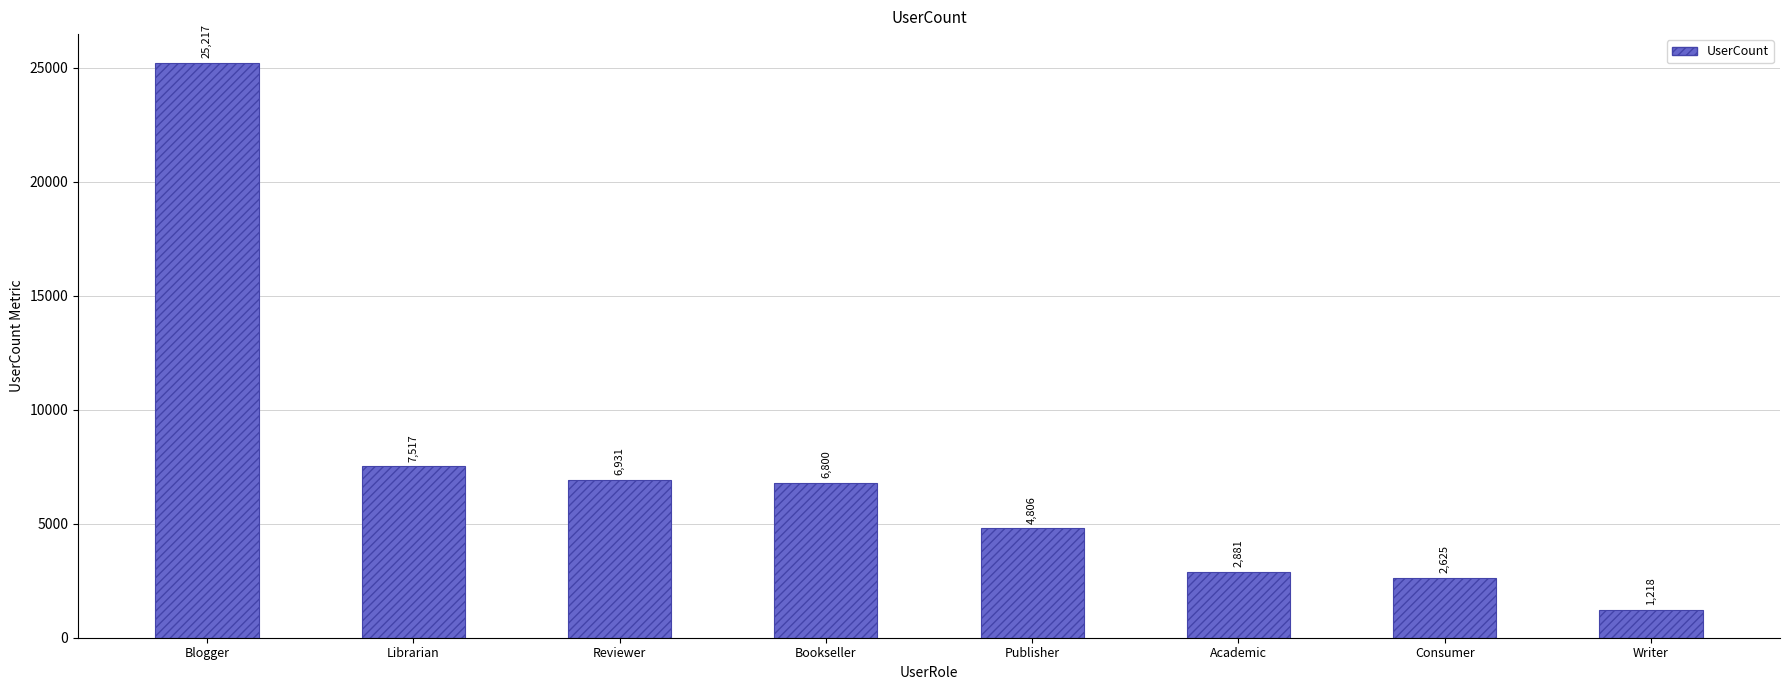

What position from the right is Academic?

3